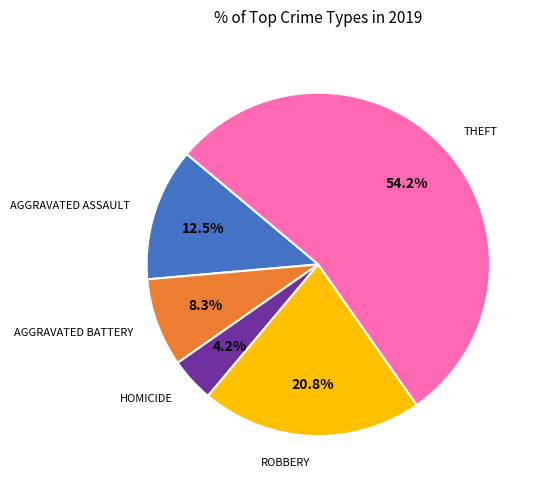

Does any single category account for the majority?

Yes